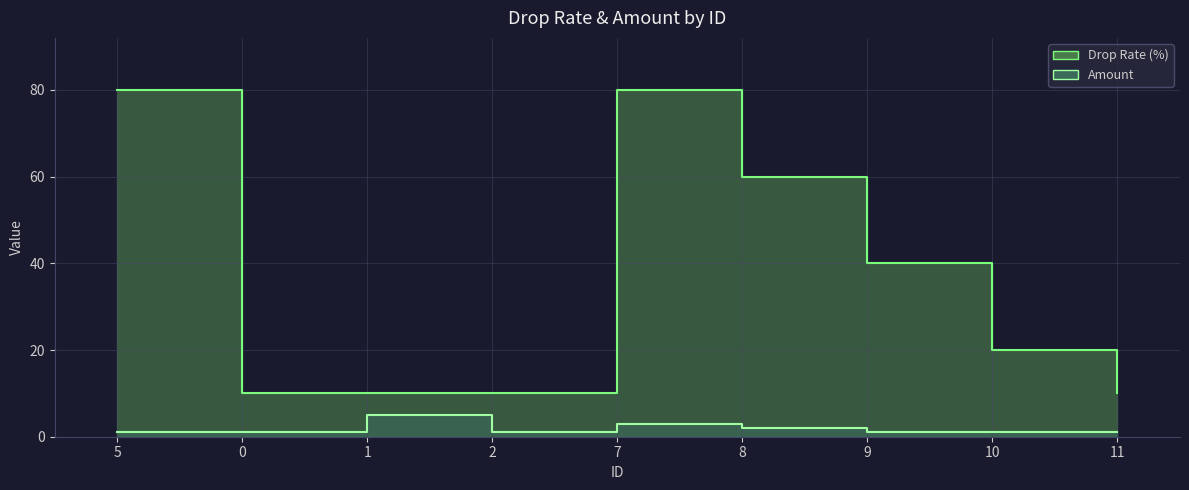

Between 5 and 8, which series saw the biggest shift?

Drop Rate (%)